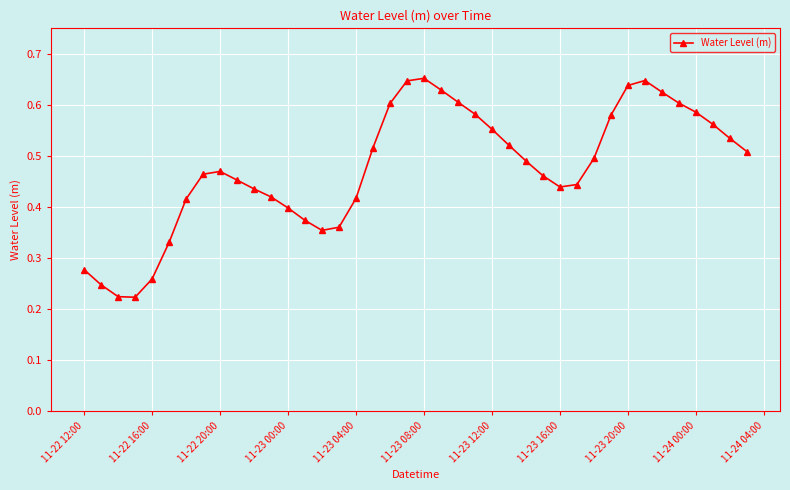

Is this an area chart (filled region under the line)?

No